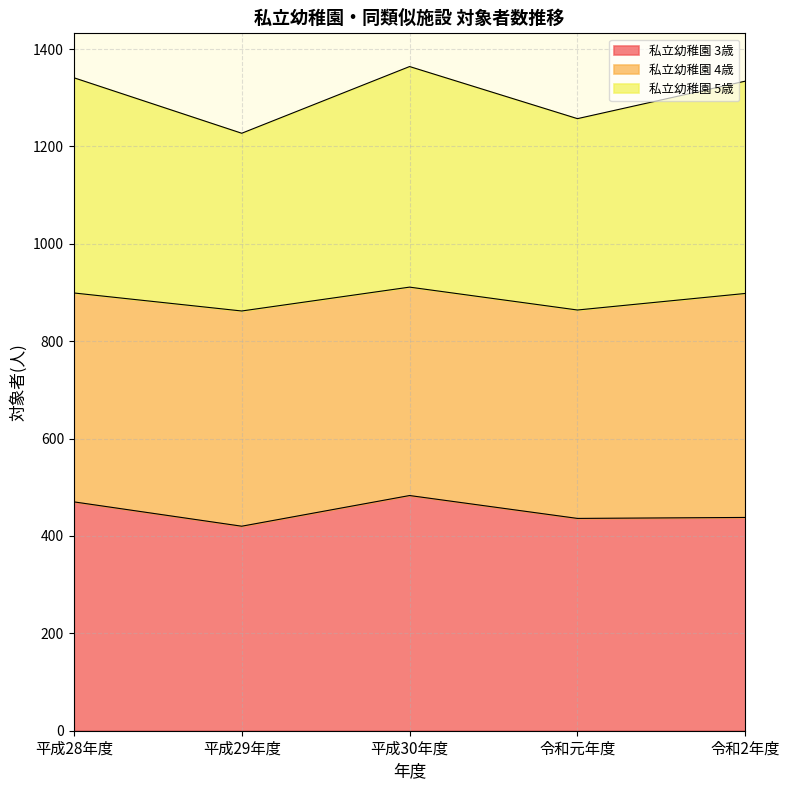

What position from the right is 平成30年度?

3